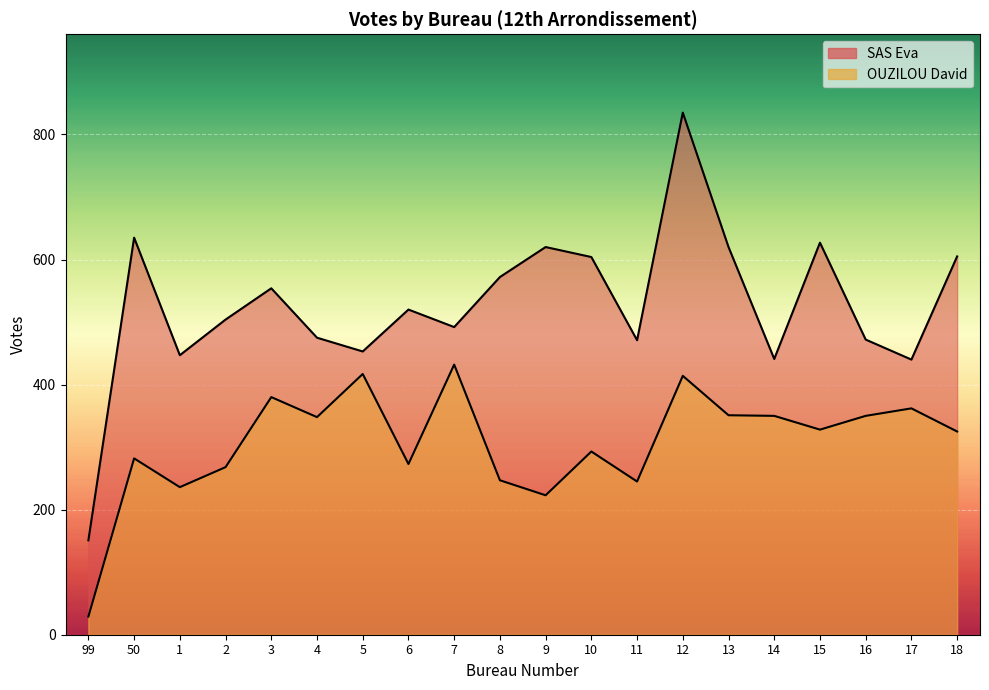

List the series in order of their peak value, highest first.

SAS Eva, OUZILOU David